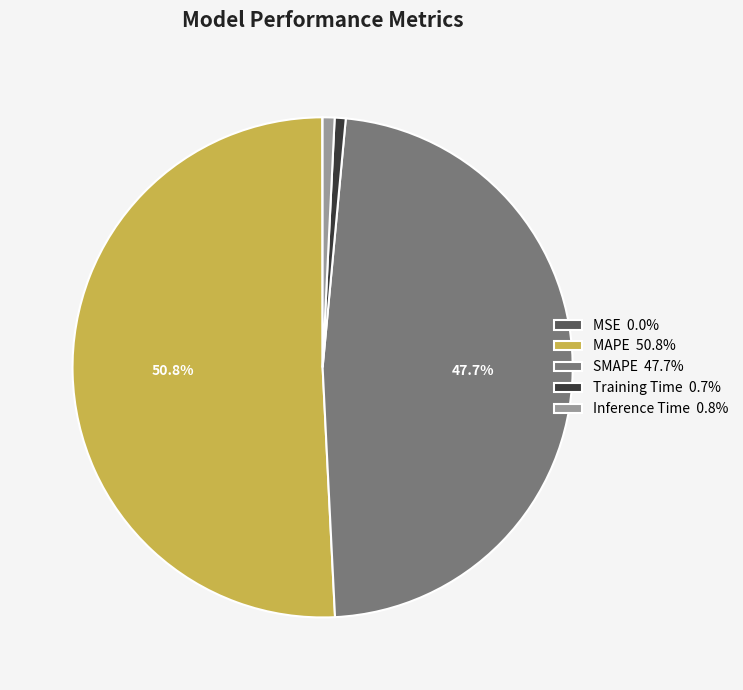

Which slice is the largest?

MAPE